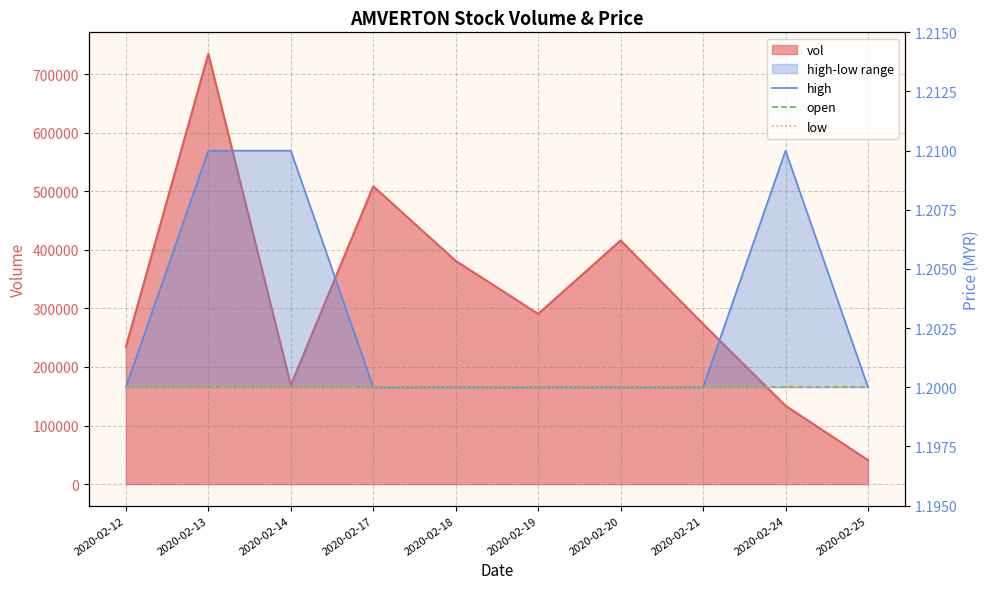

Count the number of categories in the chart.

10